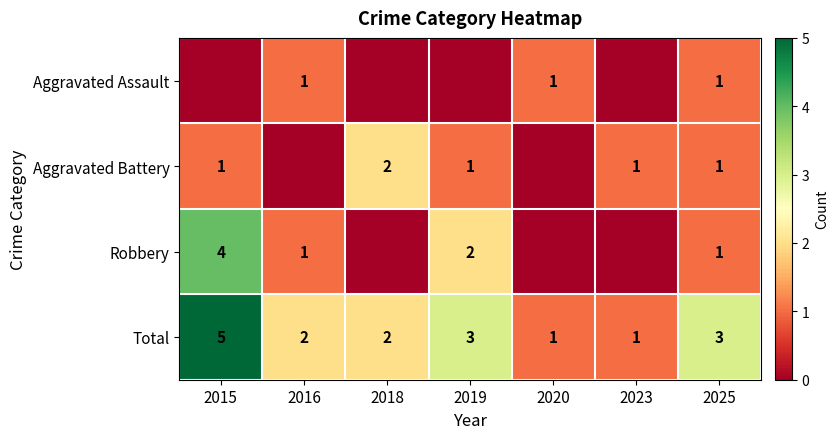

What is the sum of the Total values at 2018 and 2025?

5